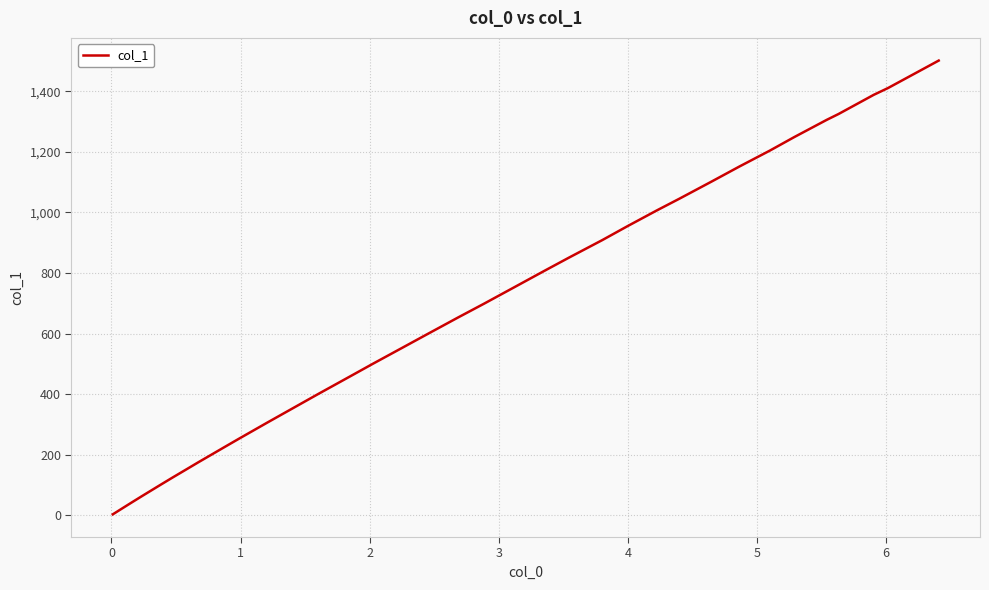

What is the difference between the maximum and minimum values?

1498.7